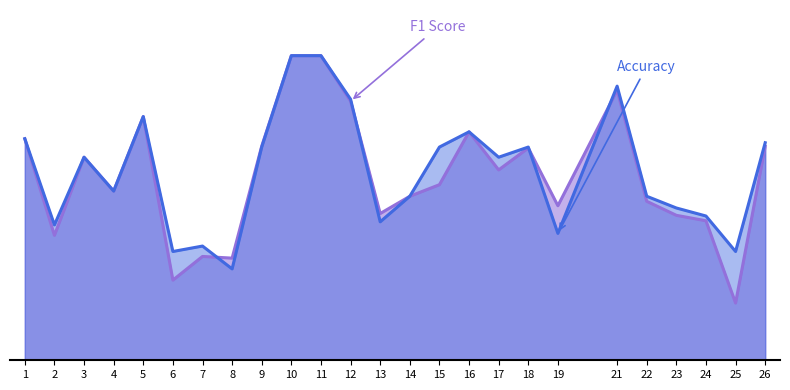

Rank the categories by accuracy value from lowest to highest.

8, 6, 25, 7, 19, 2, 13, 24, 23, 14, 22, 4, 3, 17, 9, 15, 18, 26, 1, 16, 5, 12, 21, 10, 11